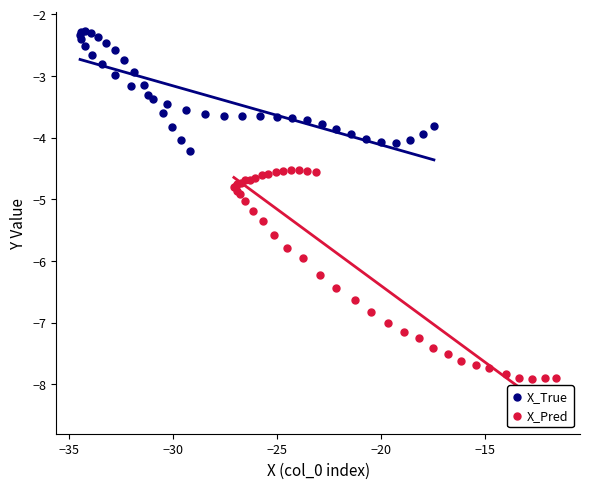

Which series reaches the minimum Y coordinate?

X_Pred